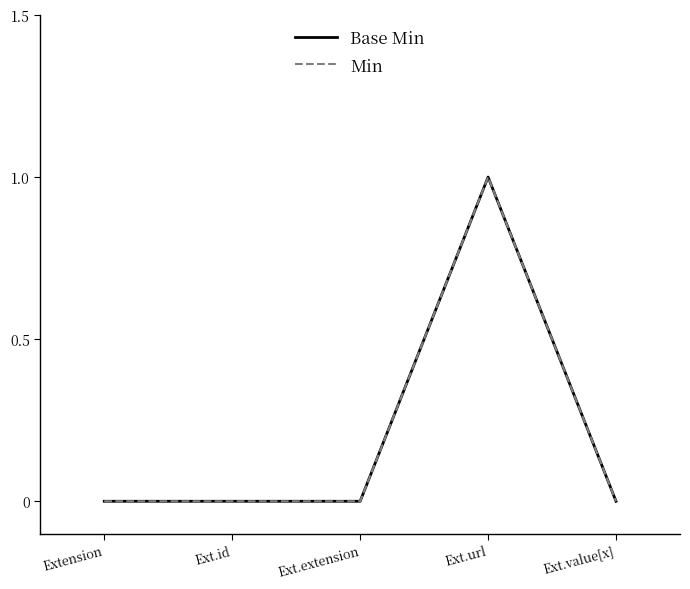

What is the label of the 1st point from the right?

Ext.value[x]